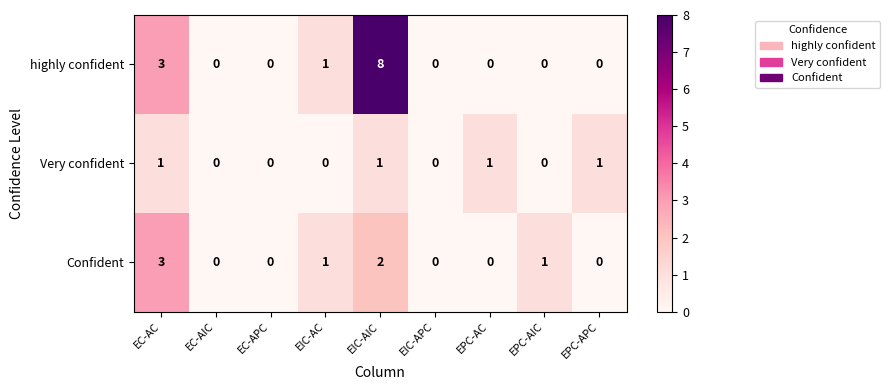

What is the total value across all series at EPC-AIC?

1